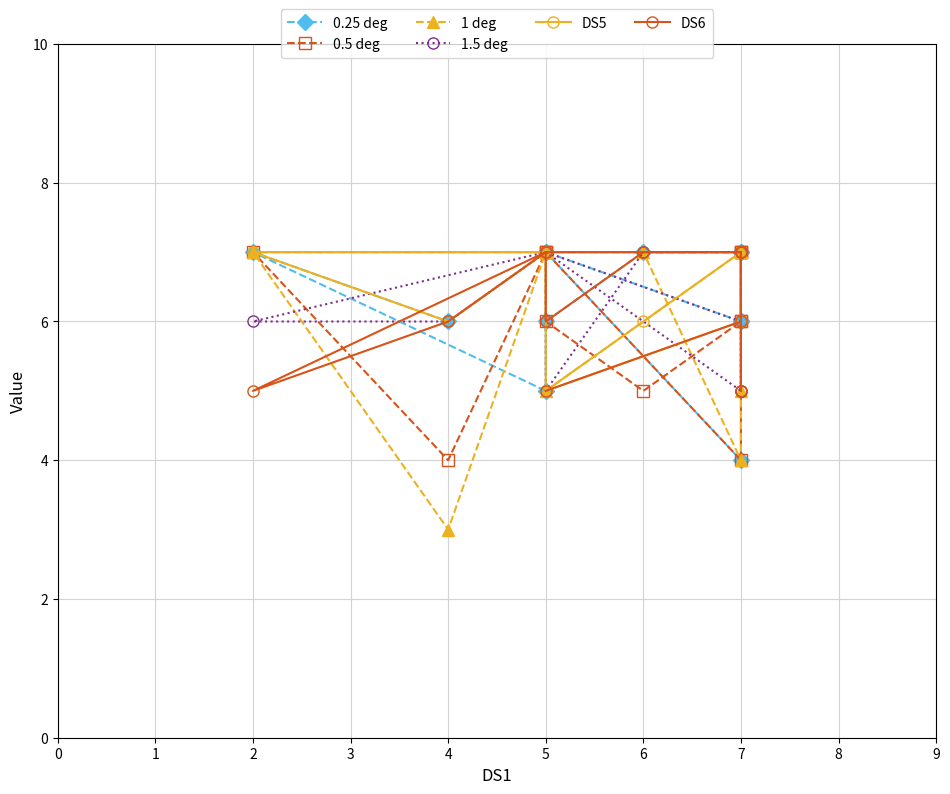

Between 5 and 7, which series saw the biggest shift?

0.25 deg